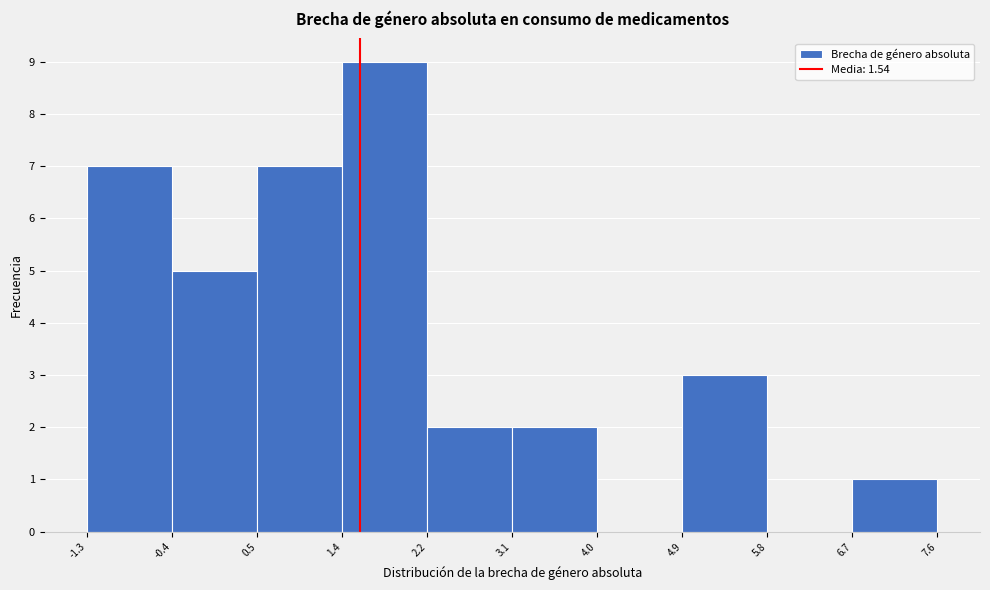

Reading left to right, transcribe this chart: for each bar, give the range it covers on the x-axis and its height. The values are not printed on the chart, so give them approximately, as read against the axis.

-1.3 to -0.4: 7
-0.4 to 0.5: 5
0.5 to 1.4: 7
1.4 to 2.2: 9
2.2 to 3.1: 2
3.1 to 4.0: 2
4.0 to 4.9: 0
4.9 to 5.8: 3
5.8 to 6.7: 0
6.7 to 7.6: 1